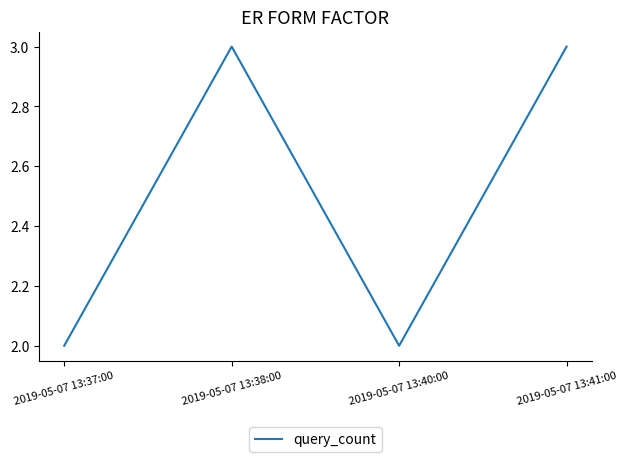

What is the sum of the values at 2019-05-07 13:37:00 and 2019-05-07 13:41:00?

5